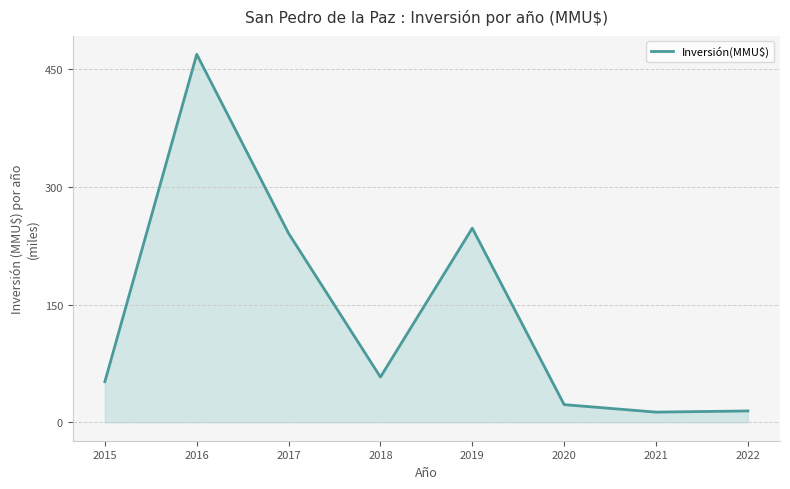

How many interior local peaks (higher than both neighbors) does the data have?

2